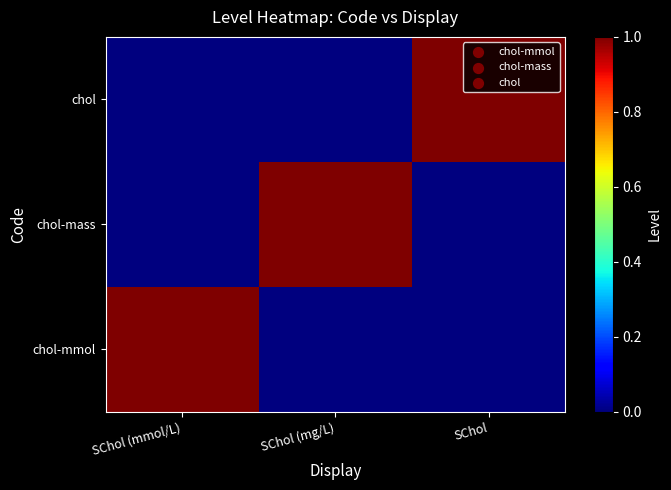

Reading left to right, list all the values displayed in this chart.

chol-mmol: SChol (mmol/L)=1	SChol (mg/L)=0	SChol=0
chol-mass: SChol (mmol/L)=0	SChol (mg/L)=1	SChol=0
chol: SChol (mmol/L)=0	SChol (mg/L)=0	SChol=1